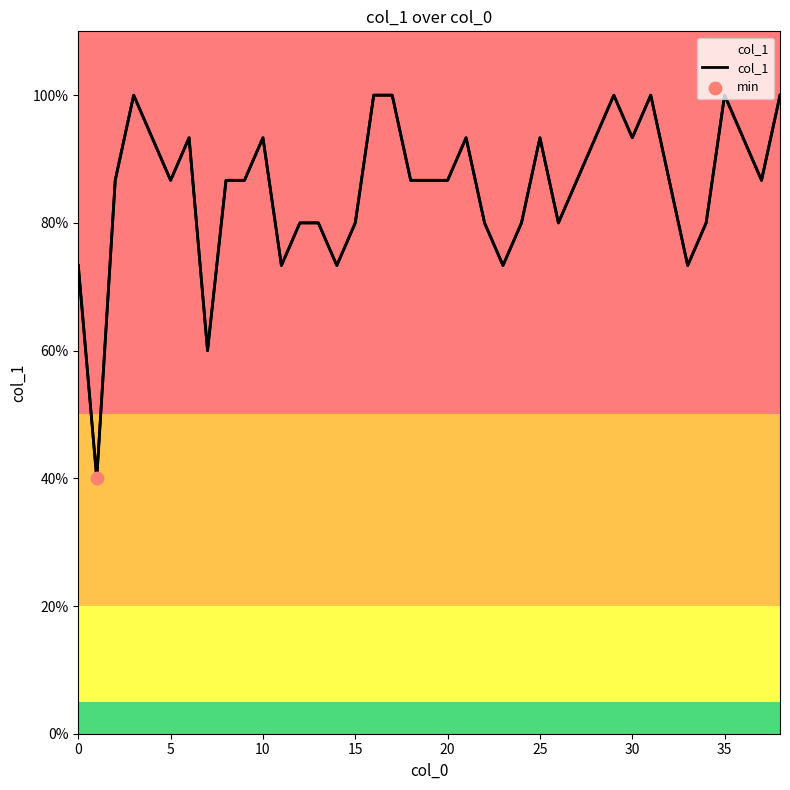

Between 29 and 14, which is larger?

29